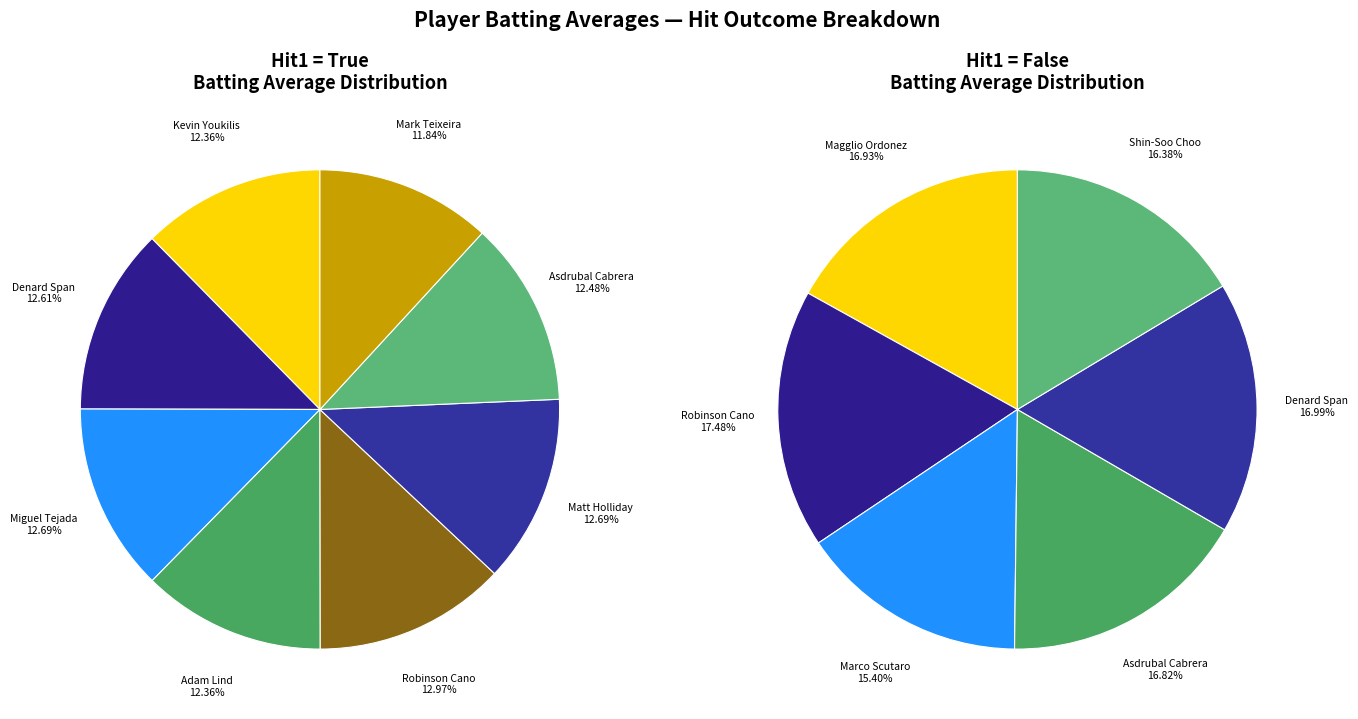

What percentage do False and True together represent?

100.0%